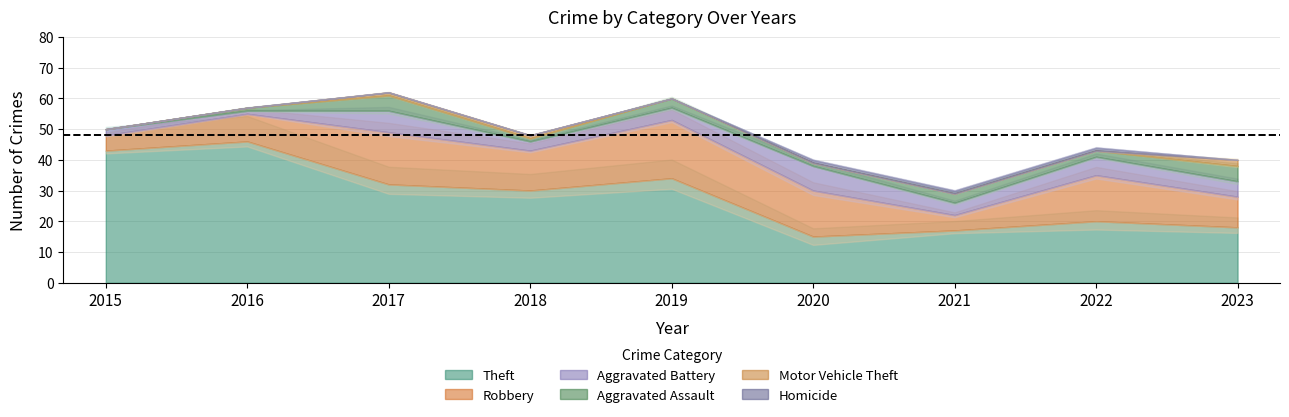

True or false: Homicide and Motor Vehicle Theft intersect in this chart.

True